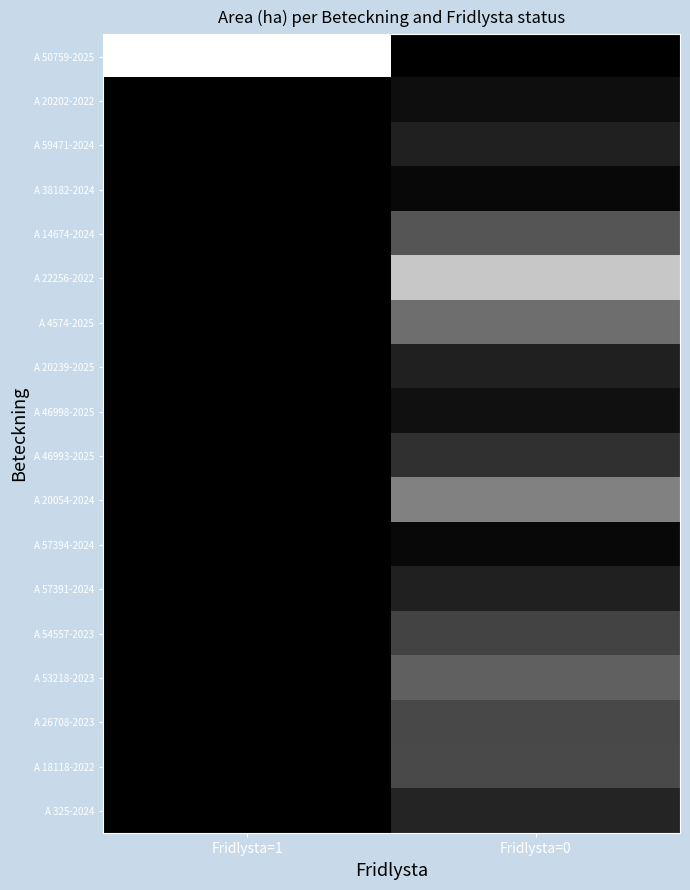

Count the A 57391-2024 values in the range 0 to 1.

1